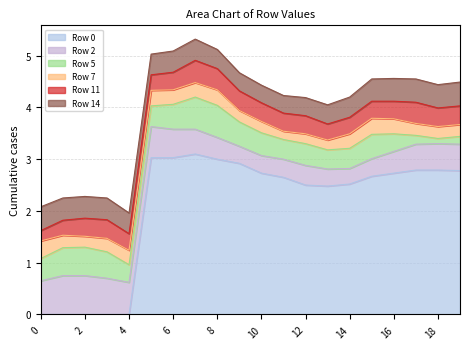

The value of Row 5 at 19 is 0.1. True or false?

True